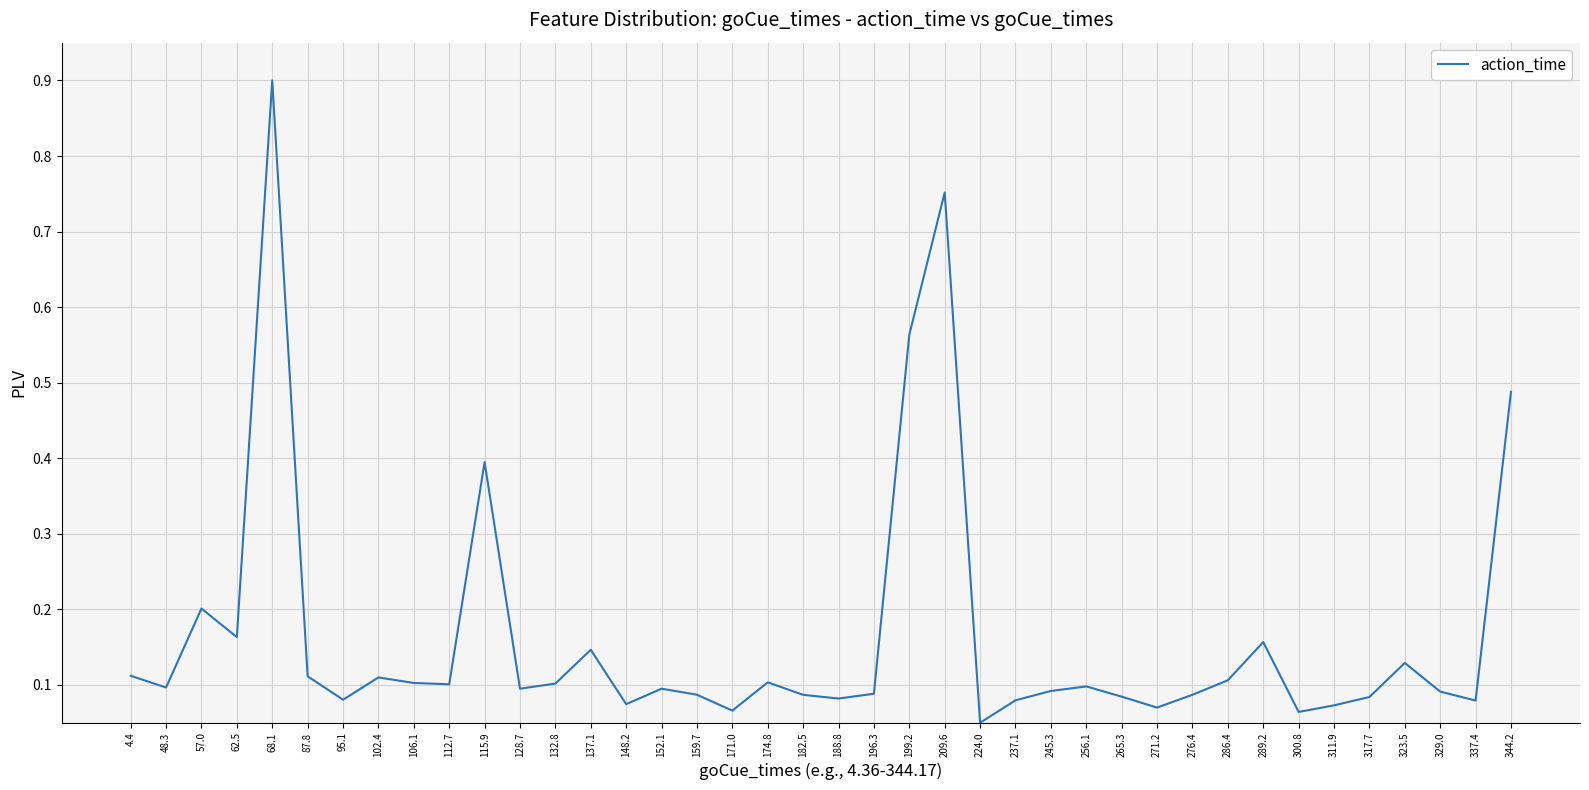

What is the change in value from 148.2 to 289.2?

+0.1